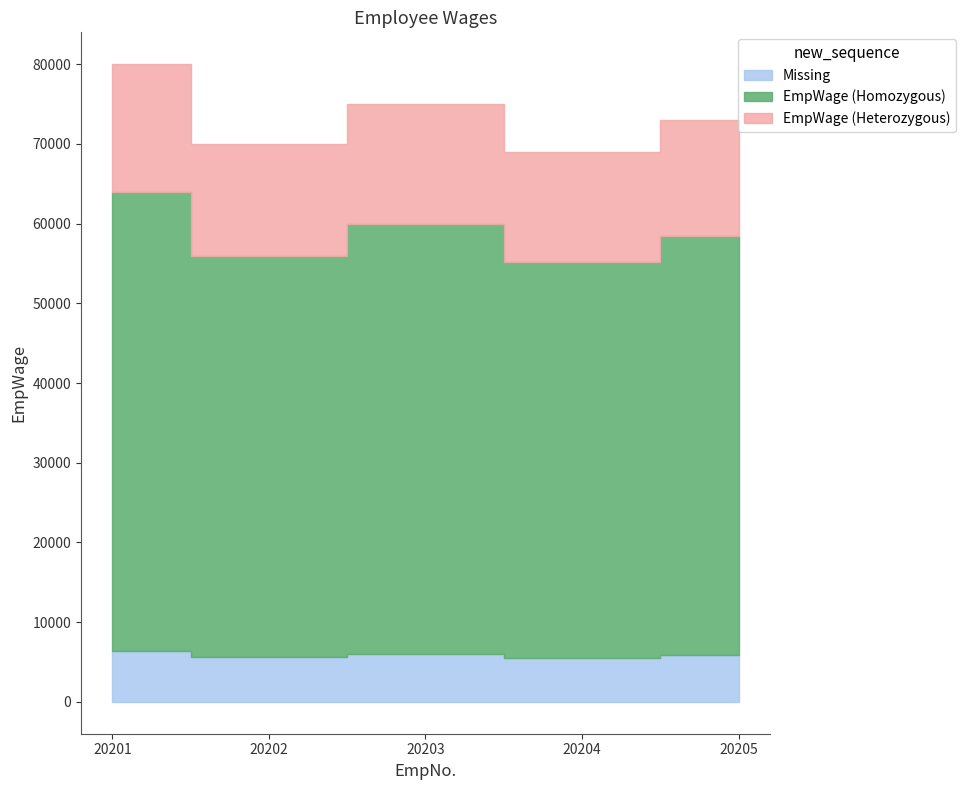

At which label is the value closest to 74500?

20203